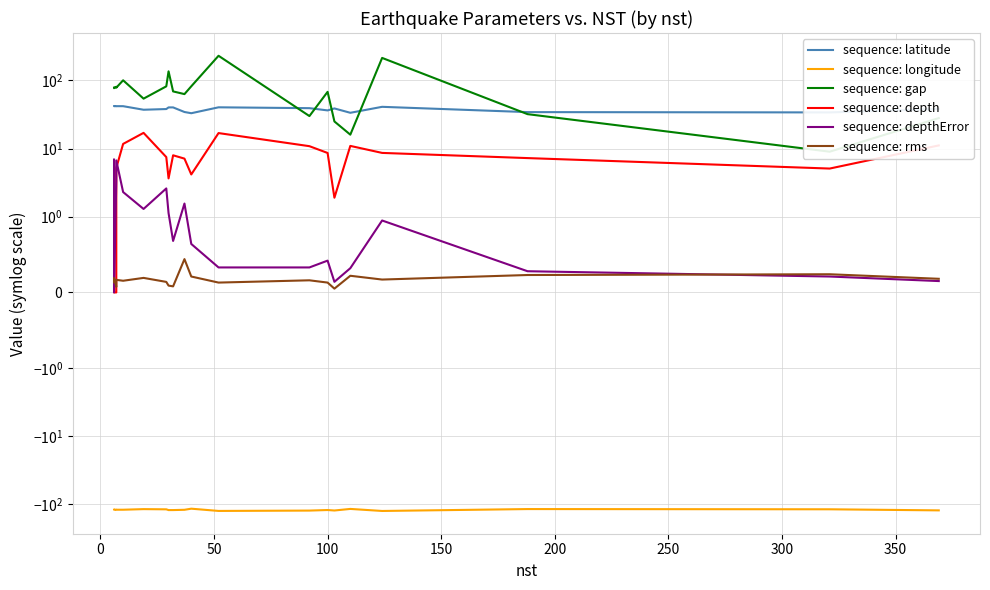

True or false: sequence: gap and sequence: longitude intersect in this chart.

False